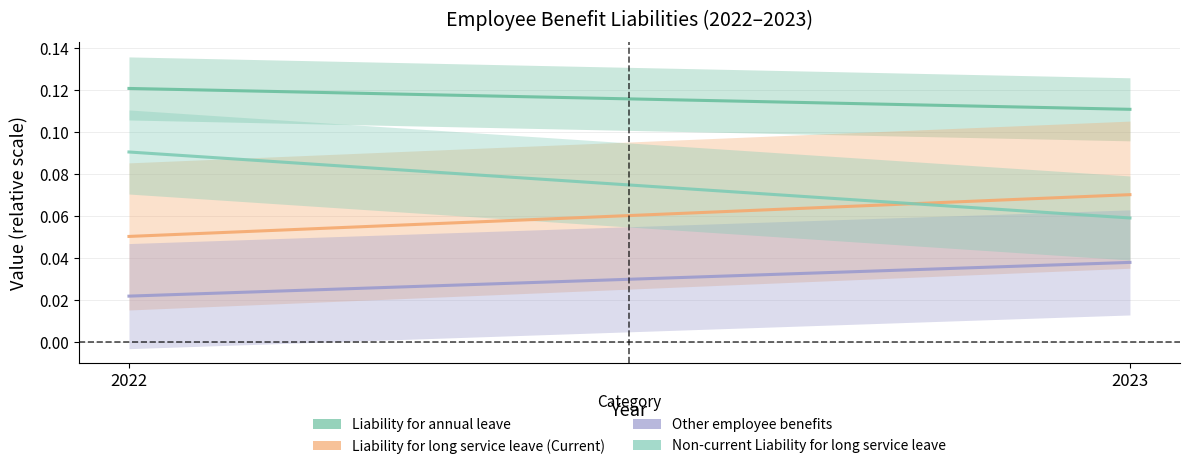

Reading left to right, extract all data points from this chart.

Liability for annual leave: 0.1	0.1
Liability for long service leave (Current): 0.1	0.1
Other employee benefits: 0.0	0.0
Non-current Liability for long service leave: 0.1	0.1